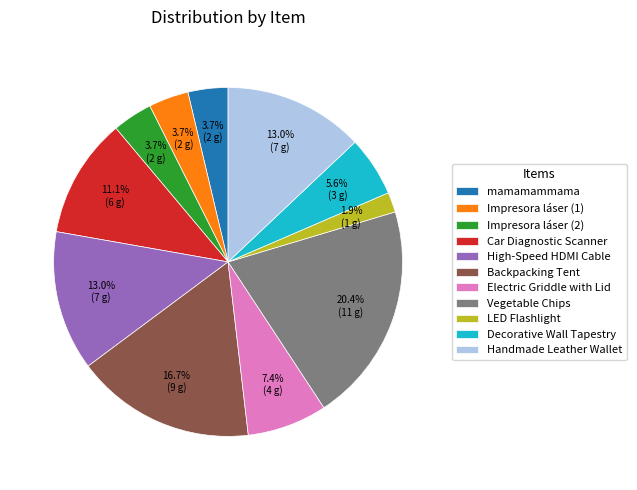

Count the number of slices in the pie.

11